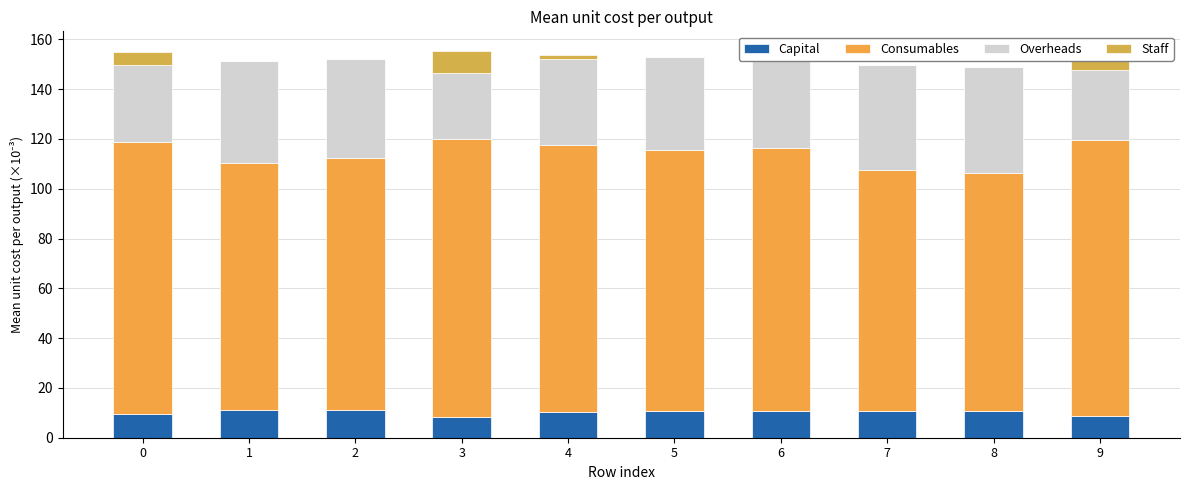

Reading right to left, extract all data points from this chart.

Capital: 0.0	0.0	0.0	0.0	0.0	0.0	0.0	0.0	0.0	0.0
Consumables: 0.1	0.1	0.1	0.1	0.1	0.1	0.1	0.1	0.1	0.1
Overheads: 0.0	0.0	0.0	0.0	0.0	0.0	0.0	0.0	0.0	0.0
Staff: 0.0	0.0	0.0	0.0	0.0	0.0	0.0	0.0	0.0	0.0